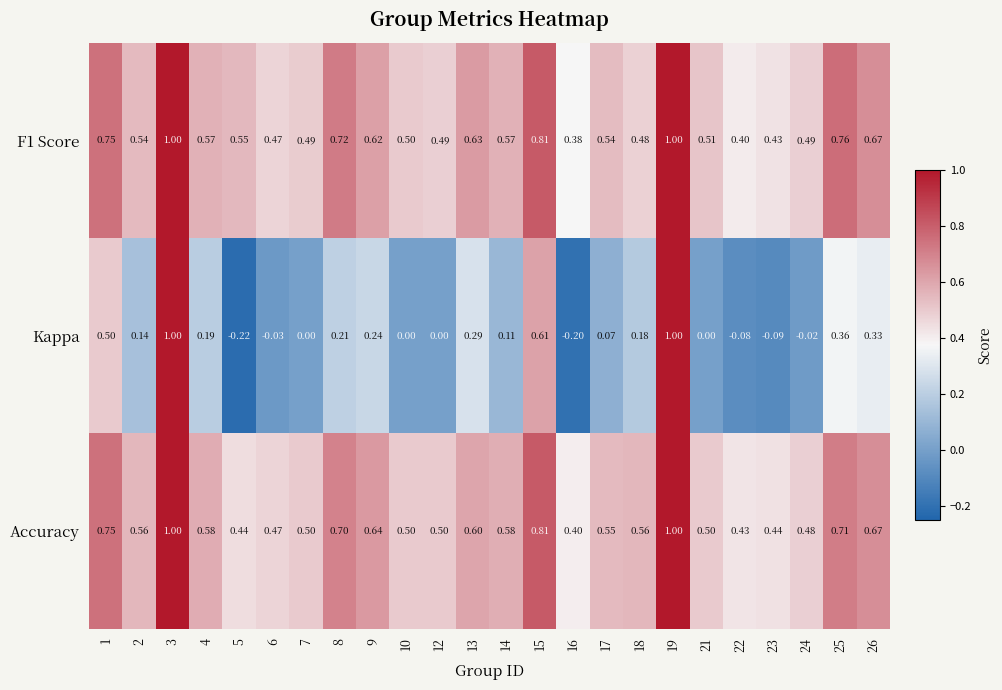

Is the value of Accuracy at 17 greater than the value of F1 Score at 22?

Yes